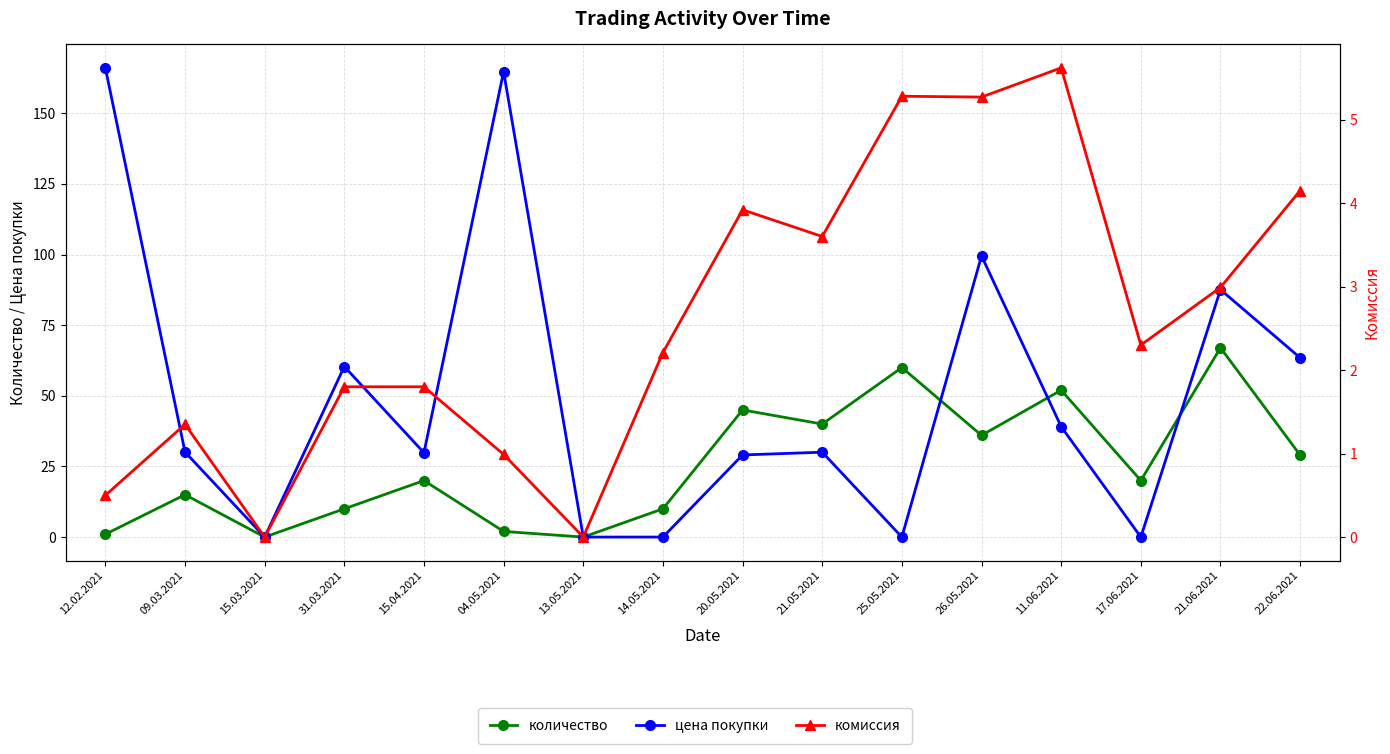

List the series in order of their peak value, highest first.

цена покупки, количество, комиссия